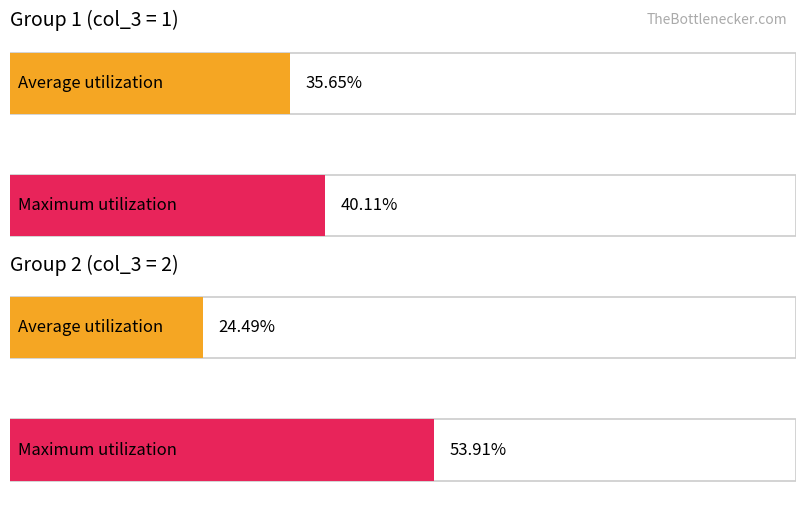

Between 5 and 8, which series saw the biggest shift?

Maximum utilization